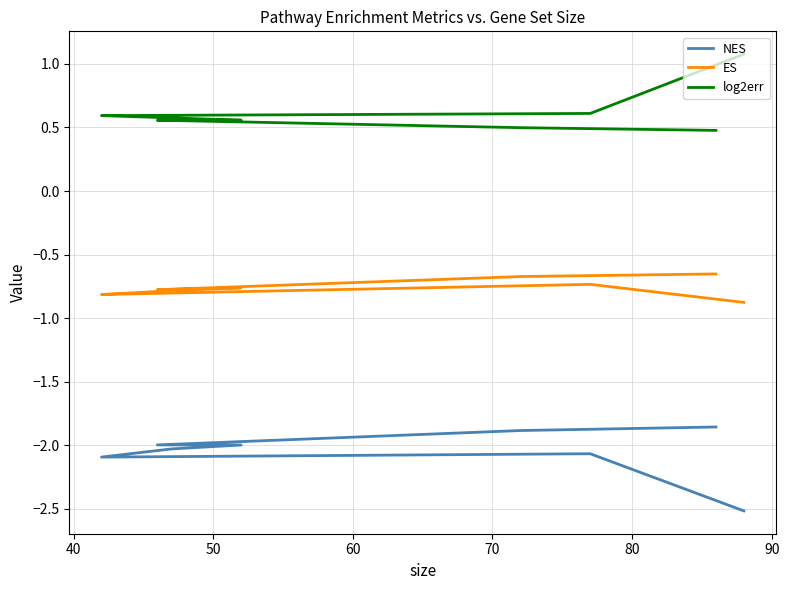

What are all the series names shown in the legend?

NES, ES, log2err